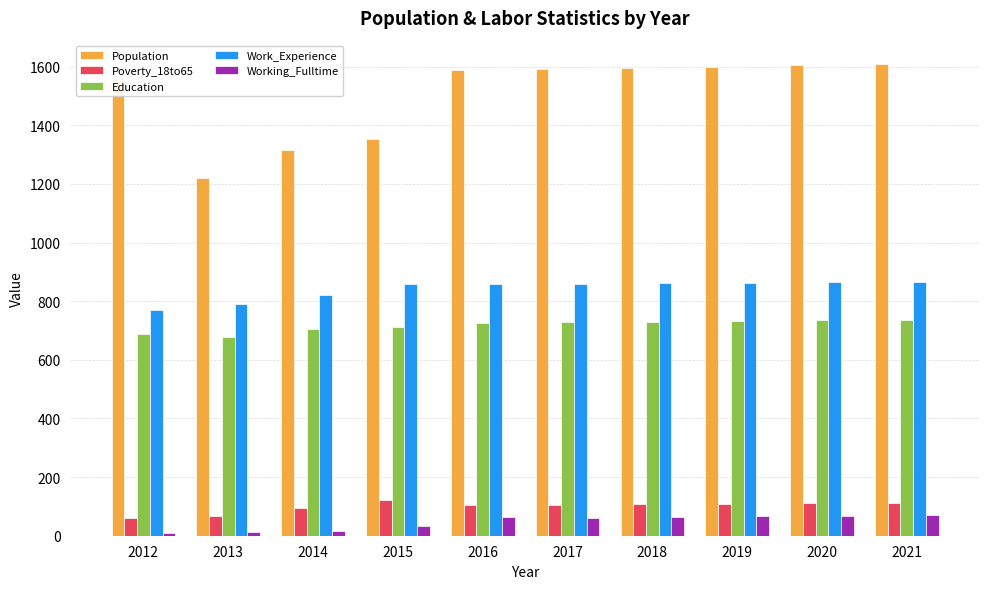

The value of Population at 2020 is 729. True or false?

False